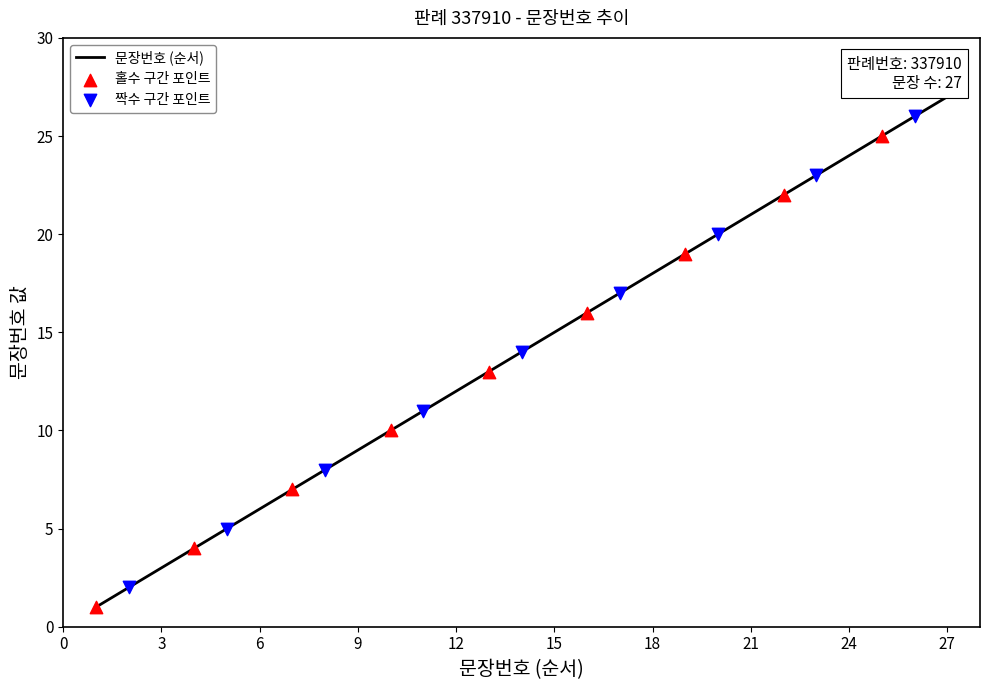

What is the greatest value displayed?

27